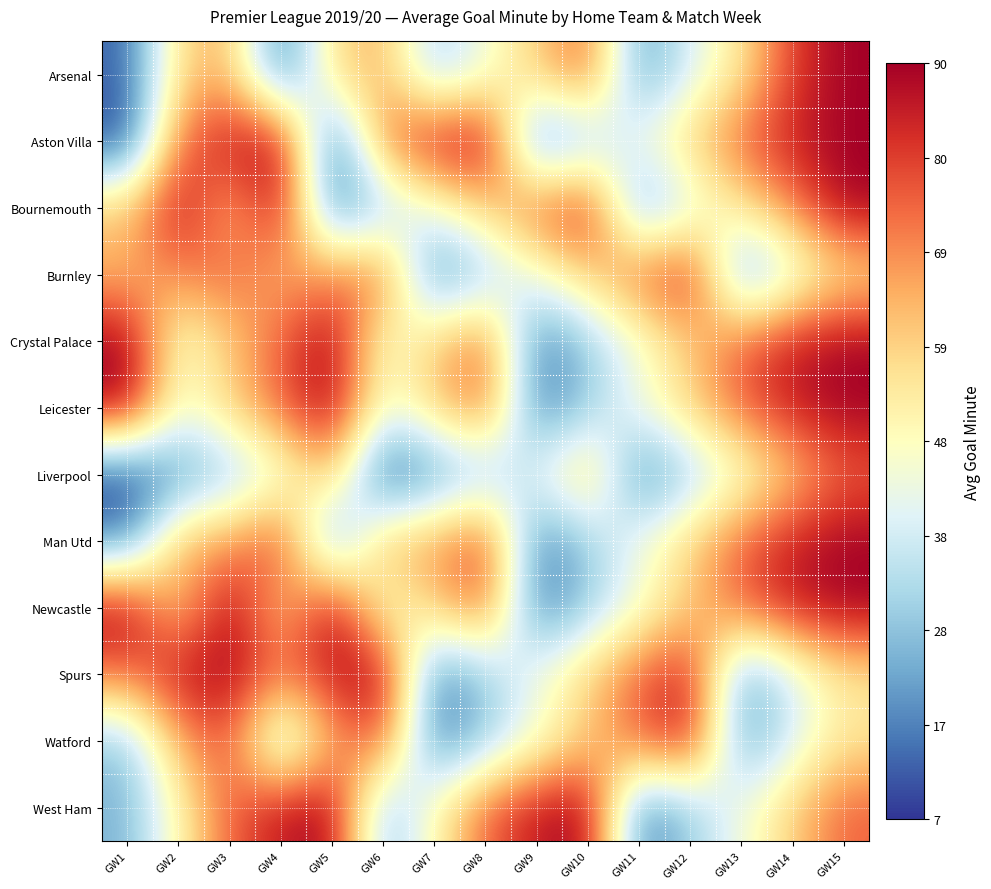

Reading left to right, transcribe all the data shown in this chart.

Arsenal: GW1=13	GW2=58	GW3=64	GW4=13	GW5=58	GW6=64	GW7=30	GW8=45	GW9=60	GW10=75	GW11=20	GW12=40	GW13=55	GW14=80	GW15=90
Aston Villa: GW1=9	GW2=73	GW3=86	GW4=90	GW5=9	GW6=73	GW7=86	GW8=90	GW9=15	GW10=30	GW11=45	GW12=60	GW13=75	GW14=85	GW15=90
Bournemouth: GW1=62	GW2=88	GW3=62	GW4=88	GW5=15	GW6=30	GW7=45	GW8=60	GW9=75	GW10=85	GW11=20	GW12=40	GW13=55	GW14=70	GW15=90
Burnley: GW1=63	GW2=70	GW3=75	GW4=63	GW5=70	GW6=75	GW7=15	GW8=30	GW9=45	GW10=60	GW11=75	GW12=85	GW13=20	GW14=40	GW15=55
Crystal Palace: GW1=90	GW2=45	GW3=60	GW4=75	GW5=90	GW6=45	GW7=60	GW8=75	GW9=15	GW10=30	GW11=45	GW12=60	GW13=75	GW14=85	GW15=90
Leicester: GW1=90	GW2=45	GW3=60	GW4=75	GW5=90	GW6=45	GW7=60	GW8=75	GW9=15	GW10=30	GW11=45	GW12=60	GW13=75	GW14=85	GW15=90
Liverpool: GW1=7	GW2=19	GW3=28	GW4=42	GW5=64	GW6=7	GW7=19	GW8=28	GW9=42	GW10=64	GW11=15	GW12=30	GW13=45	GW14=60	GW15=75
Man Utd: GW1=18	GW2=65	GW3=67	GW4=81	GW5=18	GW6=65	GW7=67	GW8=81	GW9=15	GW10=30	GW11=45	GW12=60	GW13=75	GW14=85	GW15=90
Newcastle: GW1=90	GW2=58	GW3=90	GW4=58	GW5=90	GW6=45	GW7=60	GW8=75	GW9=15	GW10=30	GW11=45	GW12=60	GW13=75	GW14=85	GW15=90
Spurs: GW1=73	GW2=86	GW3=90	GW4=73	GW5=86	GW6=90	GW7=15	GW8=30	GW9=45	GW10=60	GW11=75	GW12=85	GW13=20	GW14=40	GW15=55
Watford: GW1=28	GW2=65	GW3=77	GW4=28	GW5=65	GW6=77	GW7=15	GW8=30	GW9=45	GW10=60	GW11=75	GW12=85	GW13=20	GW14=40	GW15=55
West Ham: GW1=25	GW2=51	GW3=75	GW4=86	GW5=90	GW6=25	GW7=51	GW8=75	GW9=86	GW10=90	GW11=15	GW12=30	GW13=45	GW14=60	GW15=75